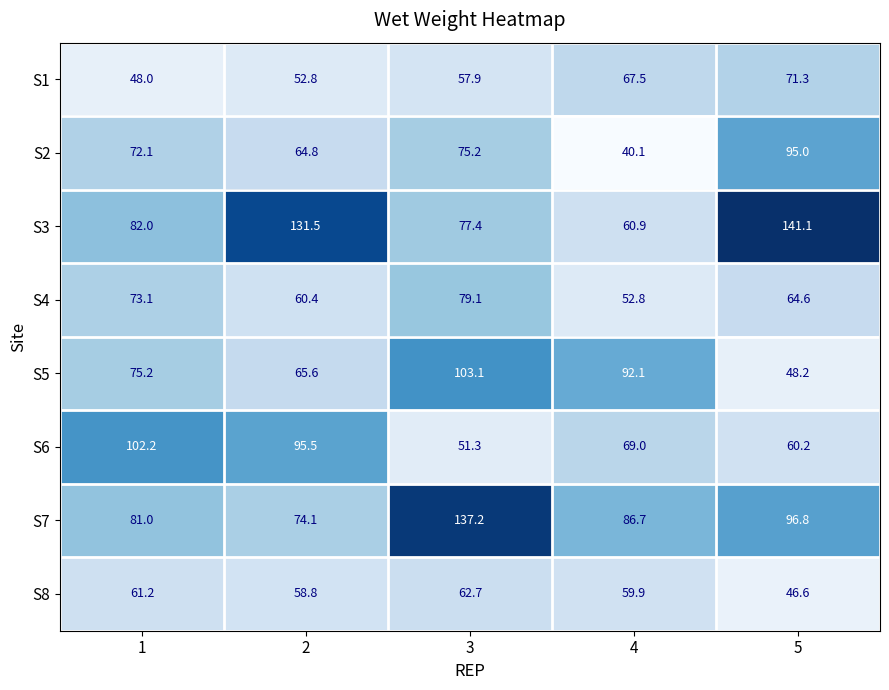

How many values in the S8 series are below 59?

2